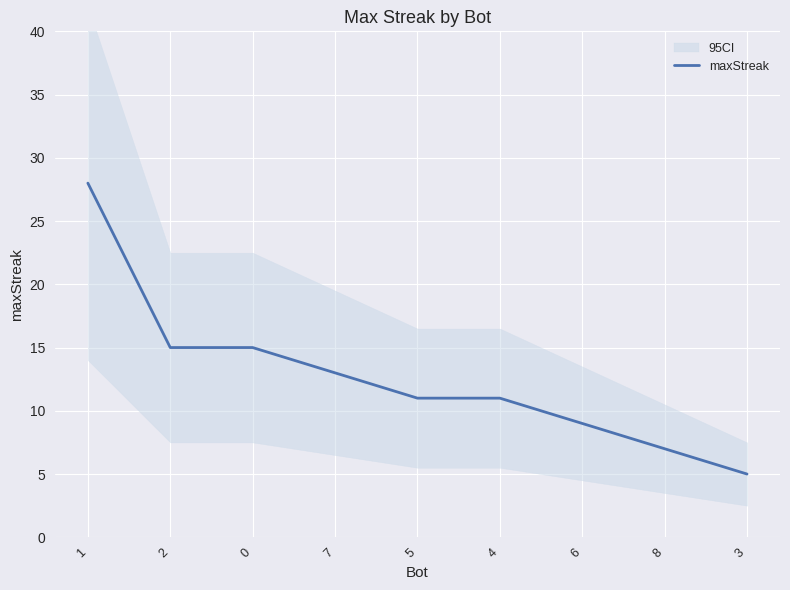

Which has a higher value, 6 or 3?

6